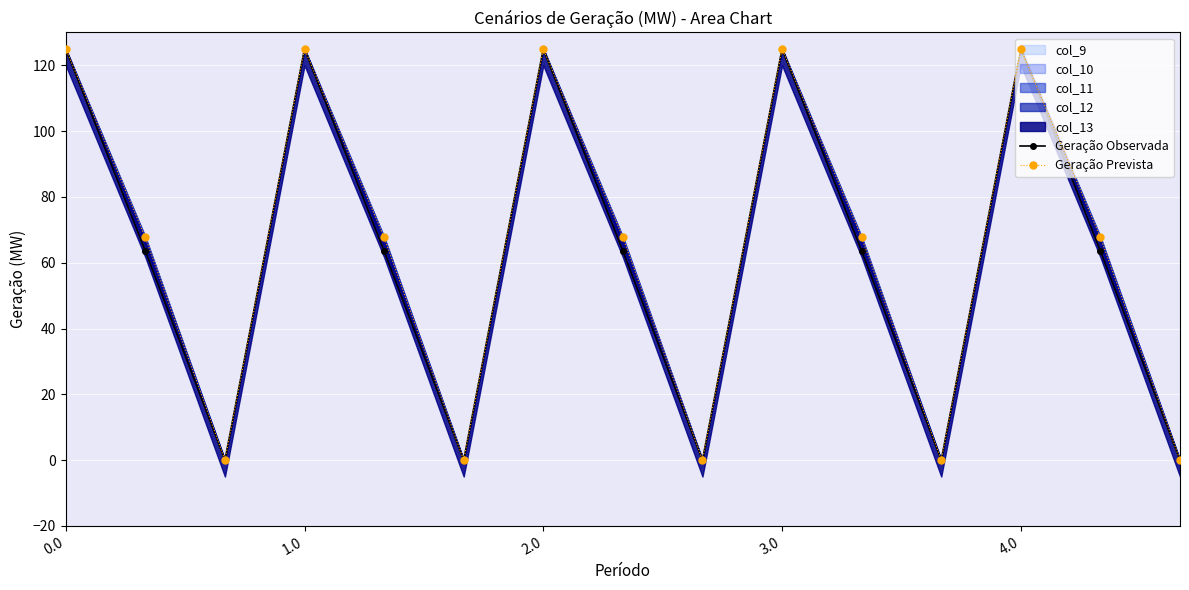

True or false: Geração Prevista and Geração Observada cross at least once.

False